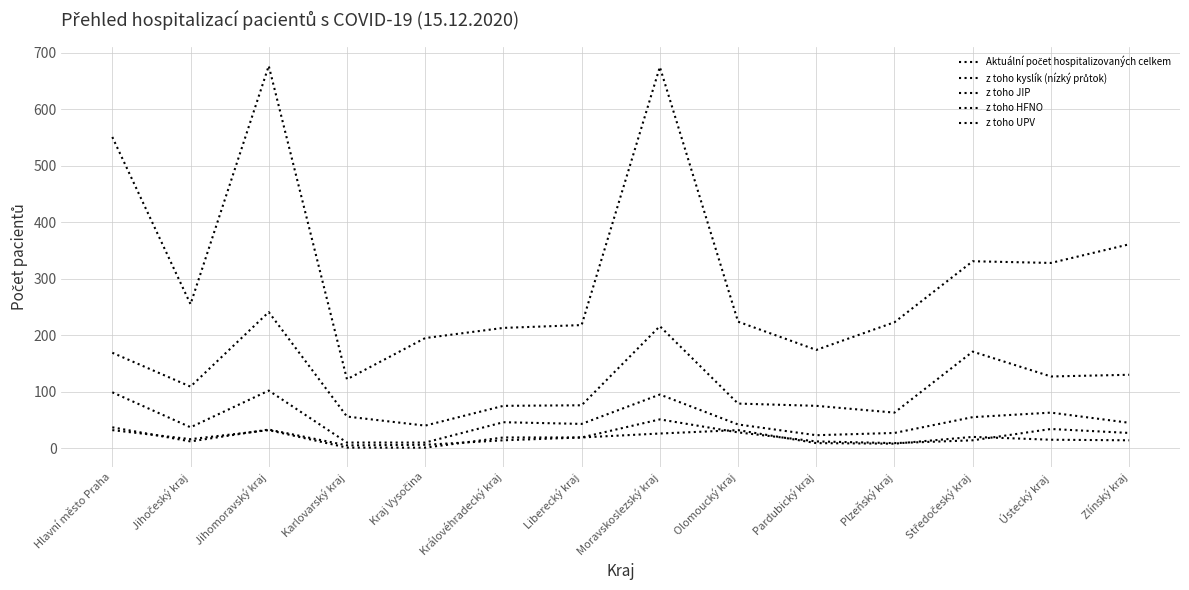

Reading left to right, transcribe all the data shown in this chart.

Aktuální počet hospitalizovaných celkem: Hlavní město Praha=551	Jihočeský kraj=255	Jihomoravský kraj=677	Karlovarský kraj=122	Kraj Vysočina=195	Královéhradecký kraj=213	Liberecký kraj=218	Moravskoslezský kraj=675	Olomoucký kraj=224	Pardubický kraj=174	Plzeňský kraj=223	Středočeský kraj=331	Ústecký kraj=328	Zlínský kraj=361
z toho kyslík (nízký průtok): Hlavní město Praha=169	Jihočeský kraj=109	Jihomoravský kraj=241	Karlovarský kraj=56	Kraj Vysočina=40	Královéhradecký kraj=75	Liberecký kraj=76	Moravskoslezský kraj=216	Olomoucký kraj=79	Pardubický kraj=75	Plzeňský kraj=63	Středočeský kraj=171	Ústecký kraj=127	Zlínský kraj=130
z toho JIP: Hlavní město Praha=99	Jihočeský kraj=37	Jihomoravský kraj=102	Karlovarský kraj=10	Kraj Vysočina=10	Královéhradecký kraj=46	Liberecký kraj=43	Moravskoslezský kraj=95	Olomoucký kraj=42	Pardubický kraj=23	Plzeňský kraj=27	Středočeský kraj=55	Ústecký kraj=63	Zlínský kraj=45
z toho HFNO: Hlavní město Praha=32	Jihočeský kraj=16	Jihomoravský kraj=32	Karlovarský kraj=1	Kraj Vysočina=1	Královéhradecký kraj=19	Liberecký kraj=19	Moravskoslezský kraj=26	Olomoucký kraj=32	Pardubický kraj=9	Plzeňský kraj=8	Středočeský kraj=20	Ústecký kraj=15	Zlínský kraj=14
z toho UPV: Hlavní město Praha=37	Jihočeský kraj=12	Jihomoravský kraj=33	Karlovarský kraj=5	Kraj Vysočina=6	Královéhradecký kraj=14	Liberecký kraj=19	Moravskoslezský kraj=51	Olomoucký kraj=28	Pardubický kraj=12	Plzeňský kraj=9	Středočeský kraj=14	Ústecký kraj=34	Zlínský kraj=27